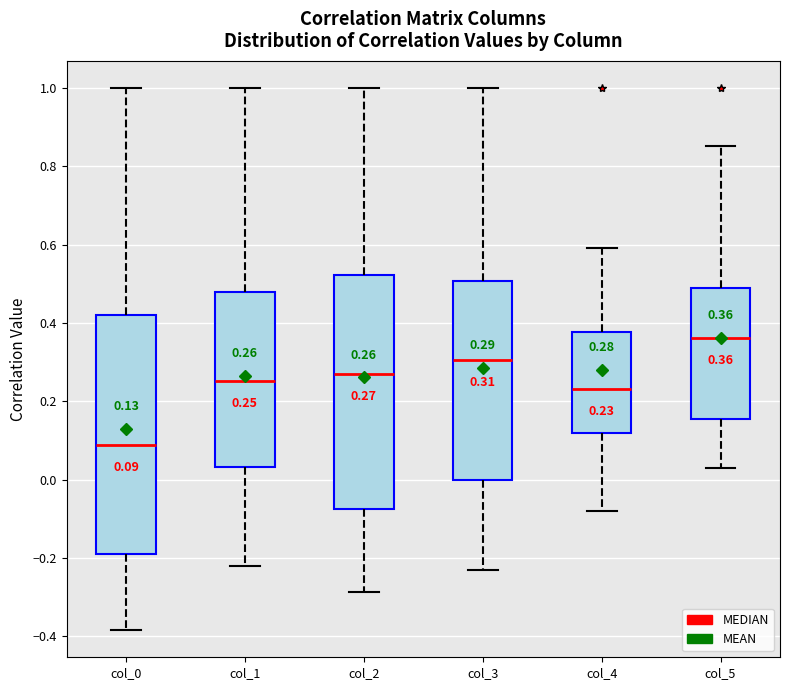

Which box's median line is the lowest?

col_0